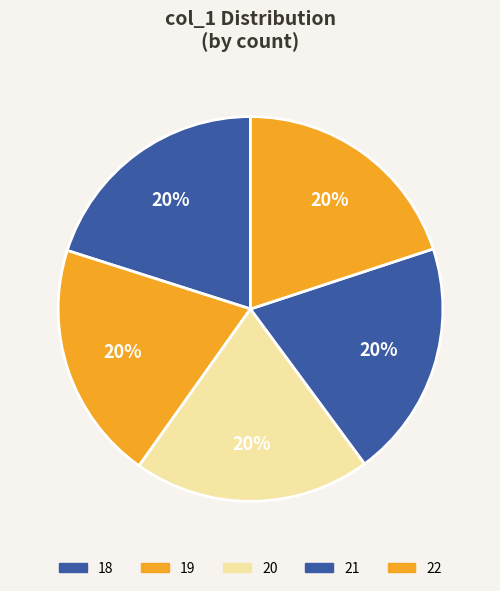

How many slices are in this pie chart?

5